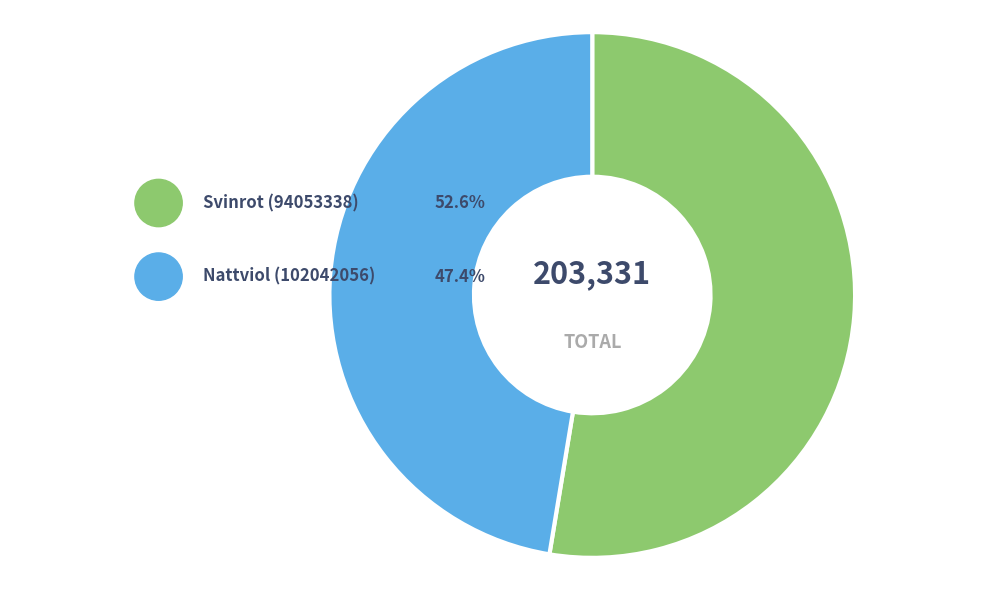

True or false: Svinrot (94053338) accounts for 53% of the total.

True